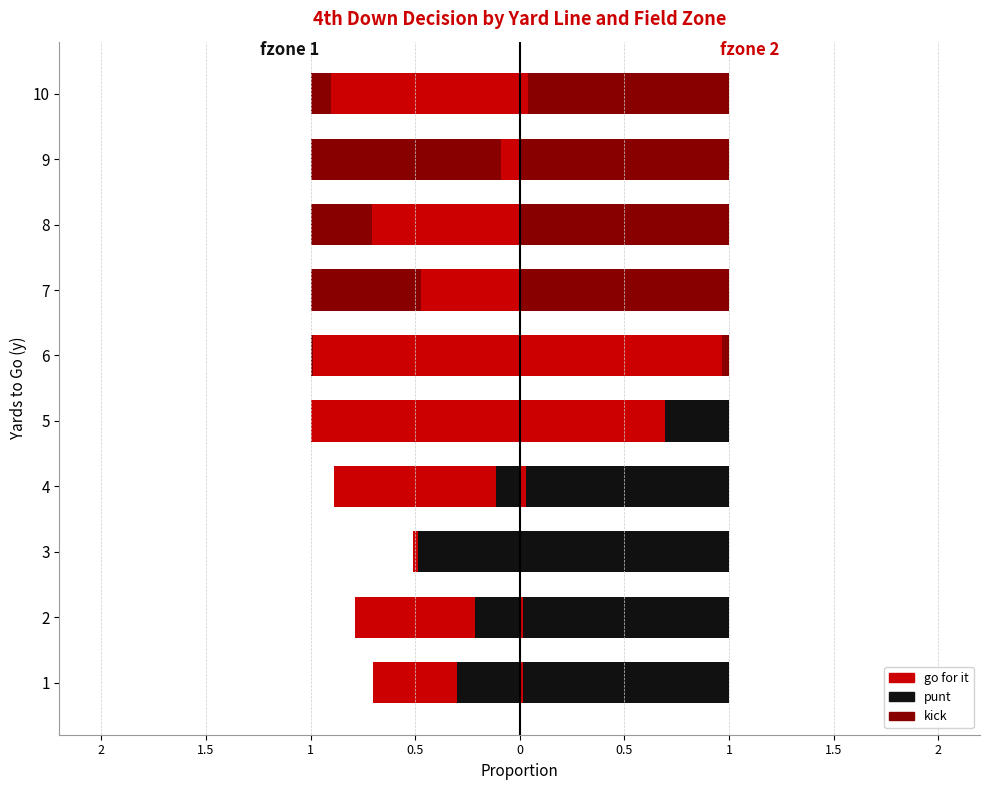

What is the difference between the highest and lowest values at 2?

1.7